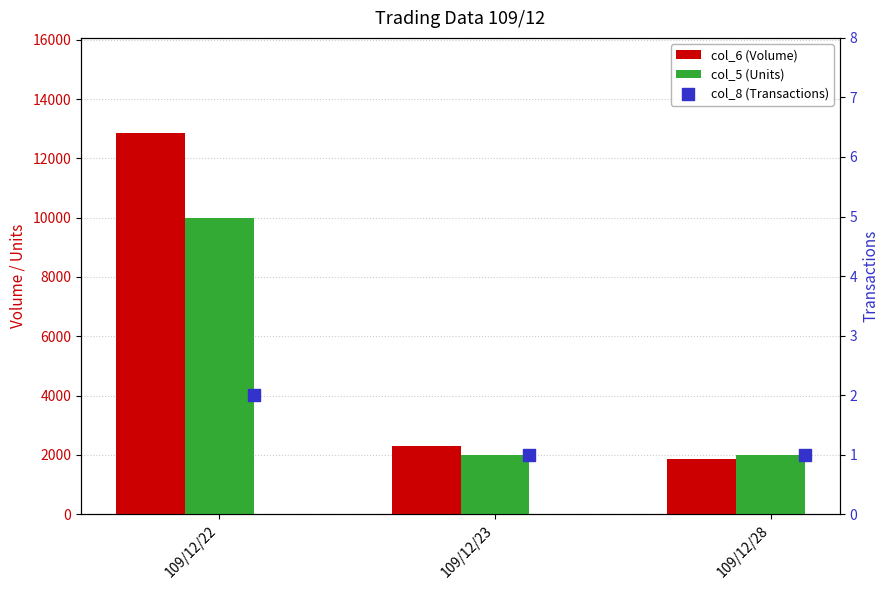

Which series reaches the minimum Y coordinate?

col_8 (Transactions)